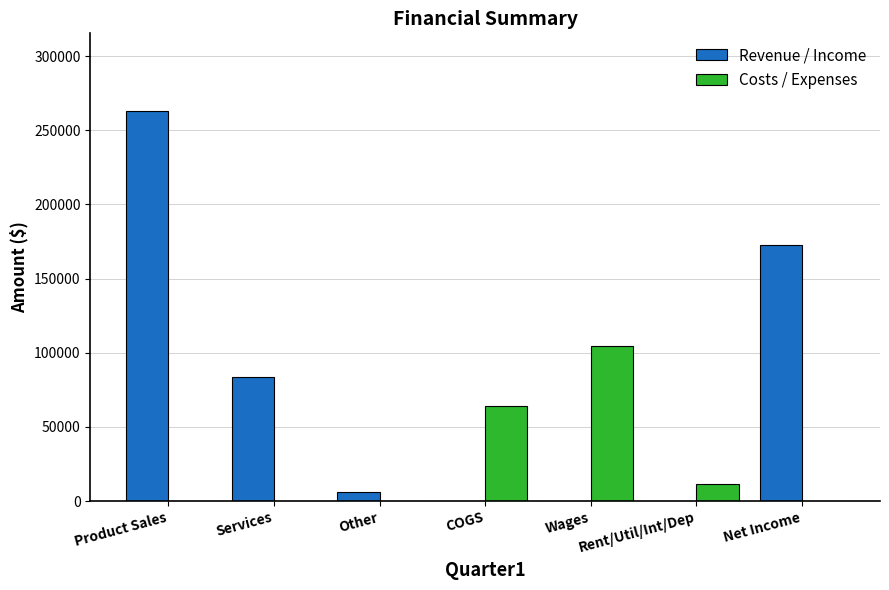

How many categories are shown in the chart?

7